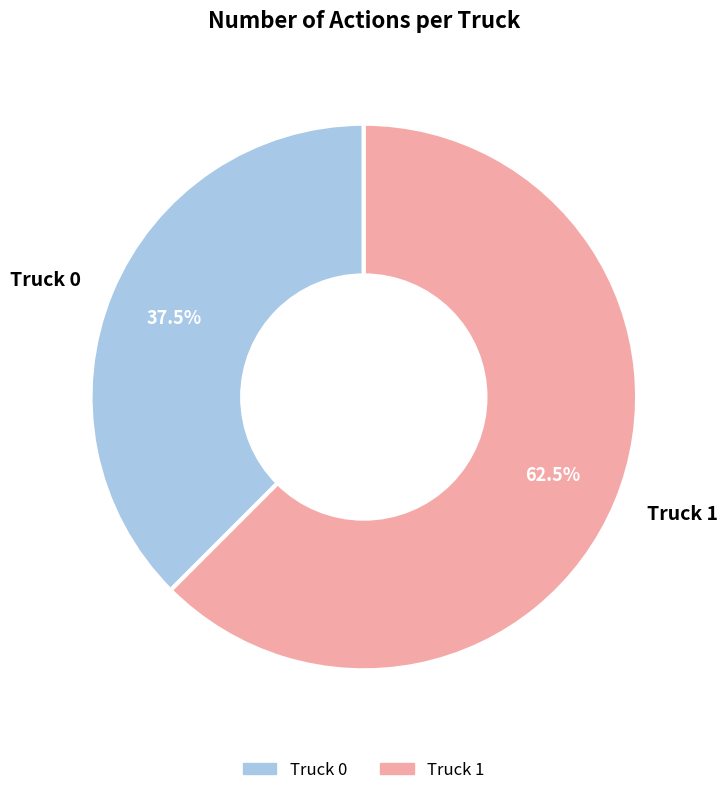

Which slice is the smallest?

Truck 0